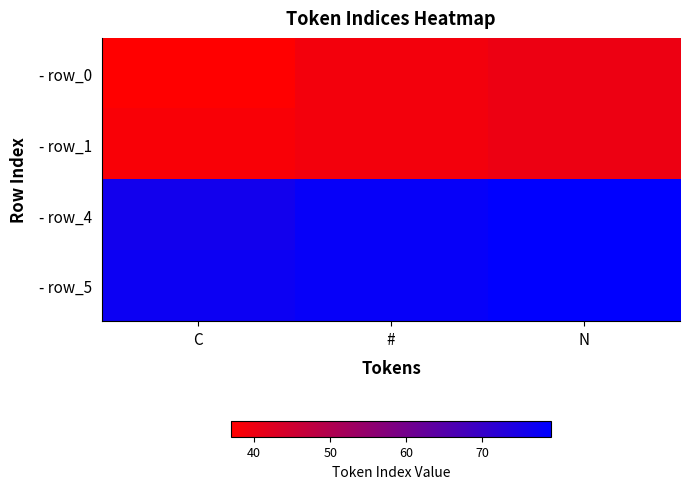

What is the difference between the highest and lowest values at N?

39